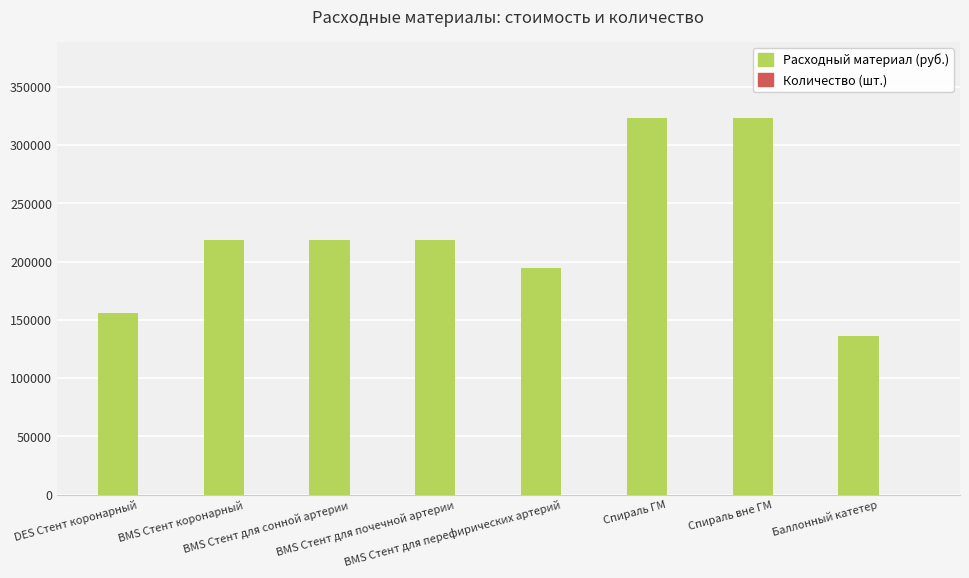

What is the sum of all Расходный материал (руб.) values?

1787980